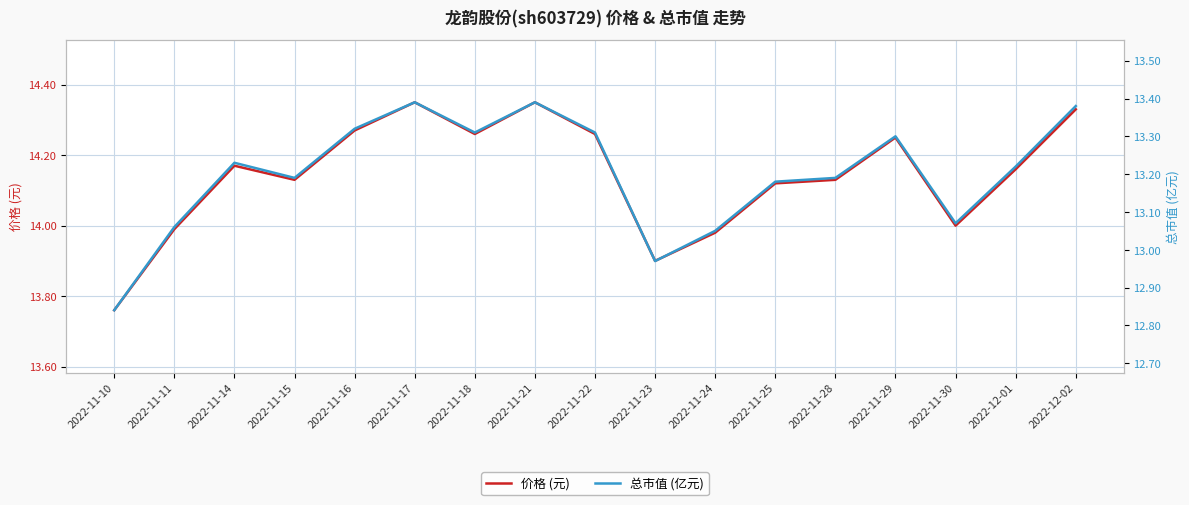

Reading left to right, extract all data points from this chart.

价格 (元): 2022-11-10=13.8	2022-11-11=14.0	2022-11-14=14.2	2022-11-15=14.1	2022-11-16=14.3	2022-11-17=14.3	2022-11-18=14.3	2022-11-21=14.3	2022-11-22=14.3	2022-11-23=13.9	2022-11-24=14.0	2022-11-25=14.1	2022-11-28=14.1	2022-11-29=14.2	2022-11-30=14.0	2022-12-01=14.2	2022-12-02=14.3
总市值 (亿元): 2022-11-10=12.8	2022-11-11=13.1	2022-11-14=13.2	2022-11-15=13.2	2022-11-16=13.3	2022-11-17=13.4	2022-11-18=13.3	2022-11-21=13.4	2022-11-22=13.3	2022-11-23=13.0	2022-11-24=13.1	2022-11-25=13.2	2022-11-28=13.2	2022-11-29=13.3	2022-11-30=13.1	2022-12-01=13.2	2022-12-02=13.4